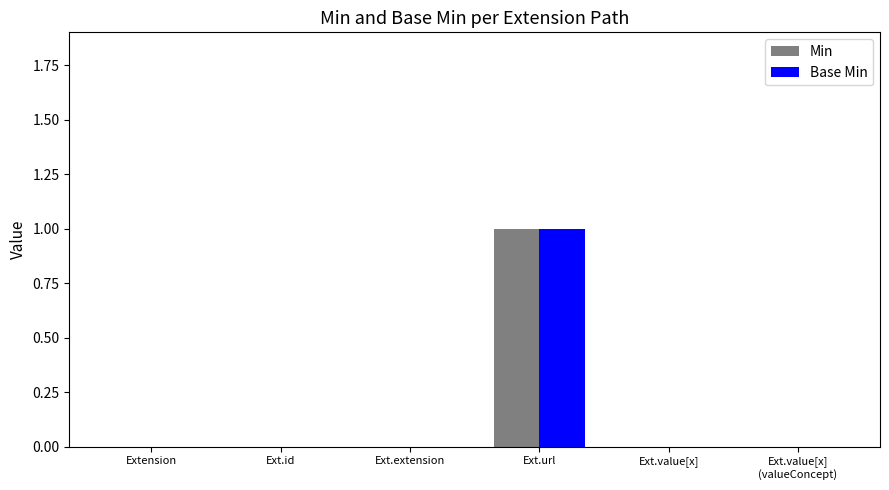

Is the value of Min at Ext.value[x]
(valueConcept) greater than the value of Base Min at Ext.url?

No